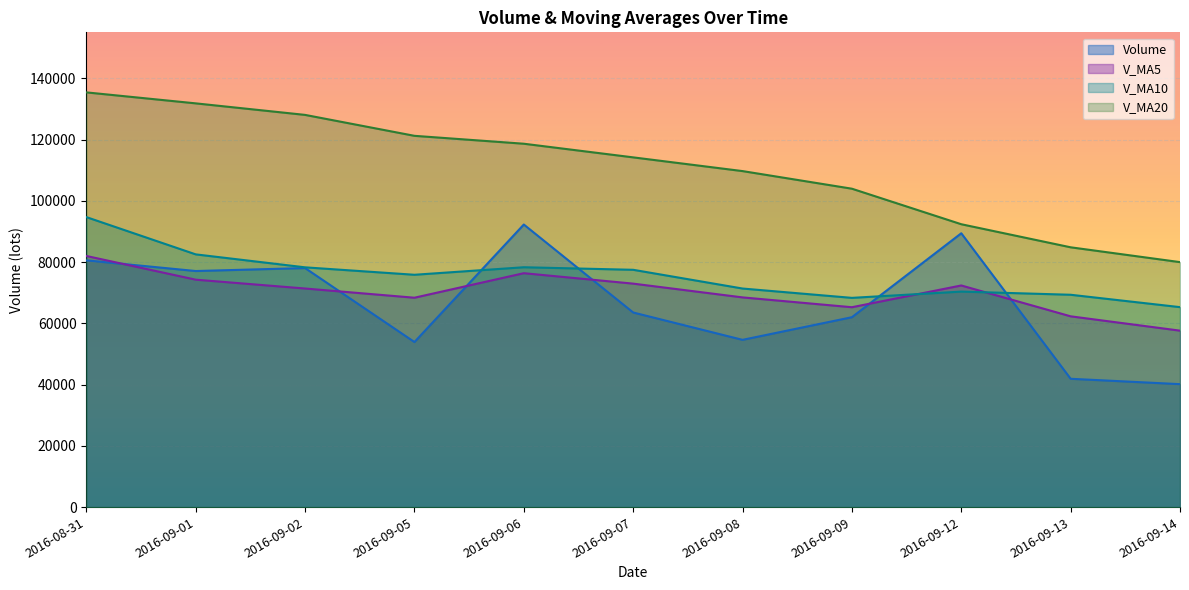

True or false: v_ma5 and v_ma20 intersect in this chart.

False